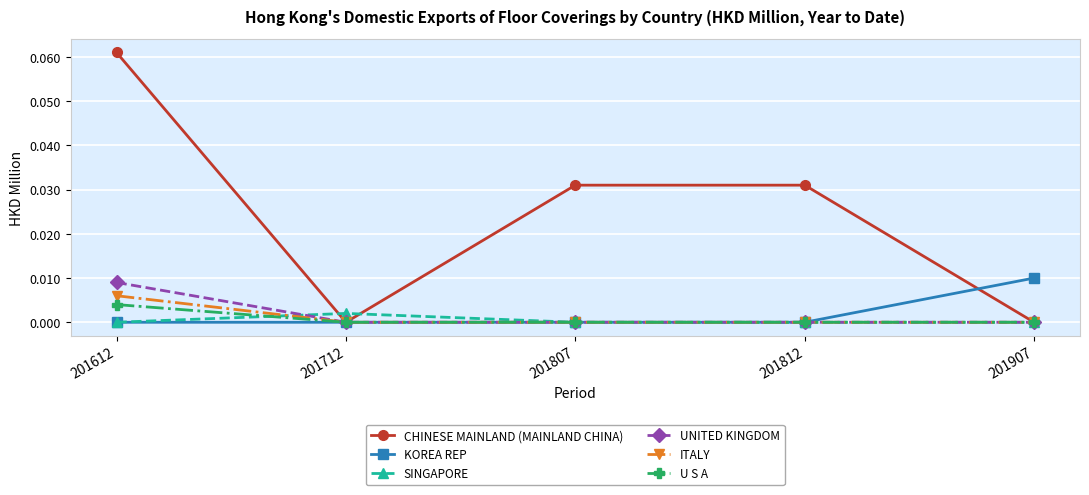

True or false: U S A has a value of 0.0 at 201807.

True